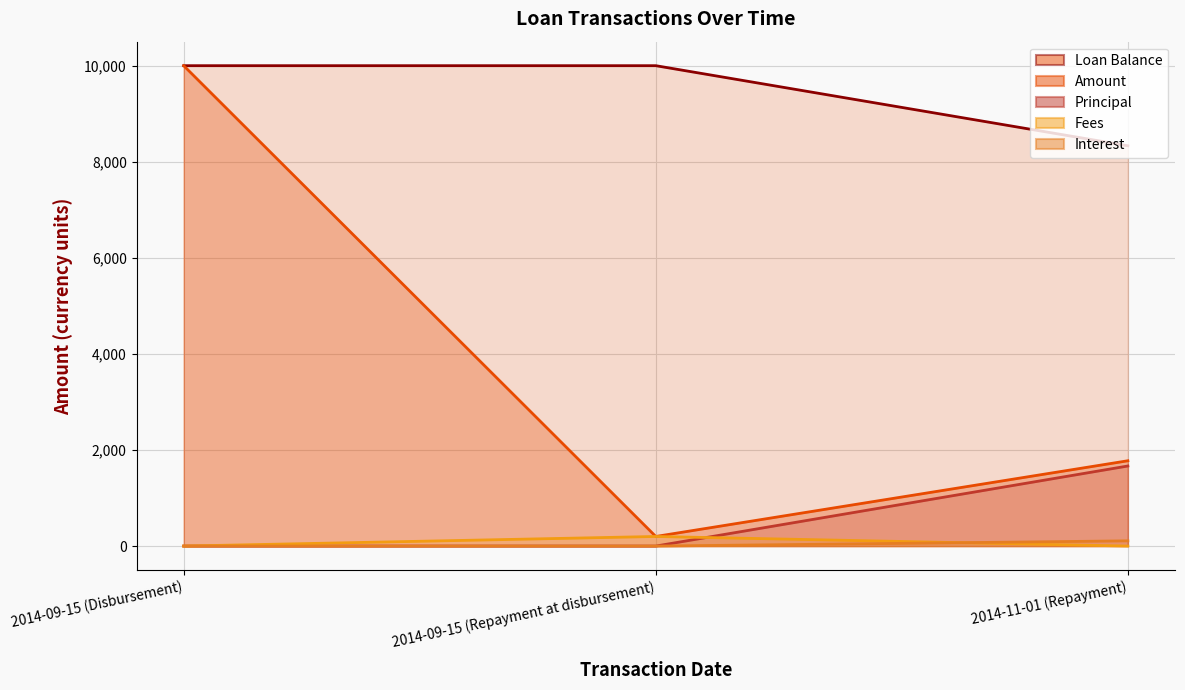

What is the maximum value shown in the chart?

10000.0